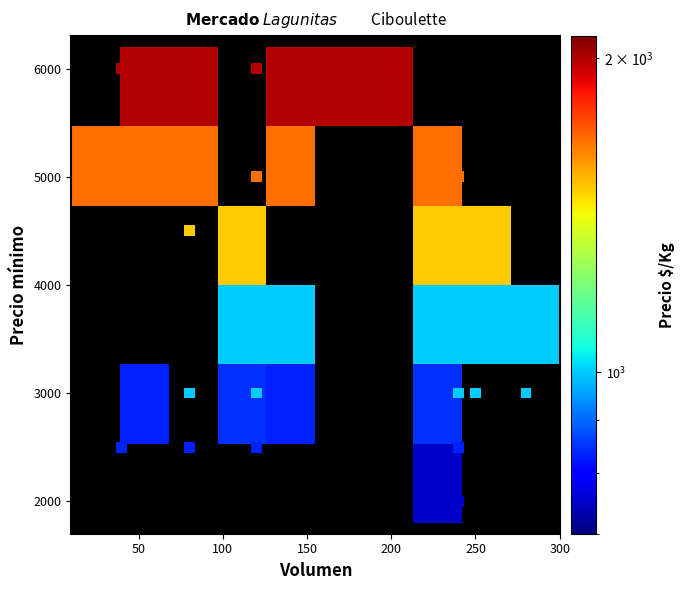

Count the number of categories in the chart.

40